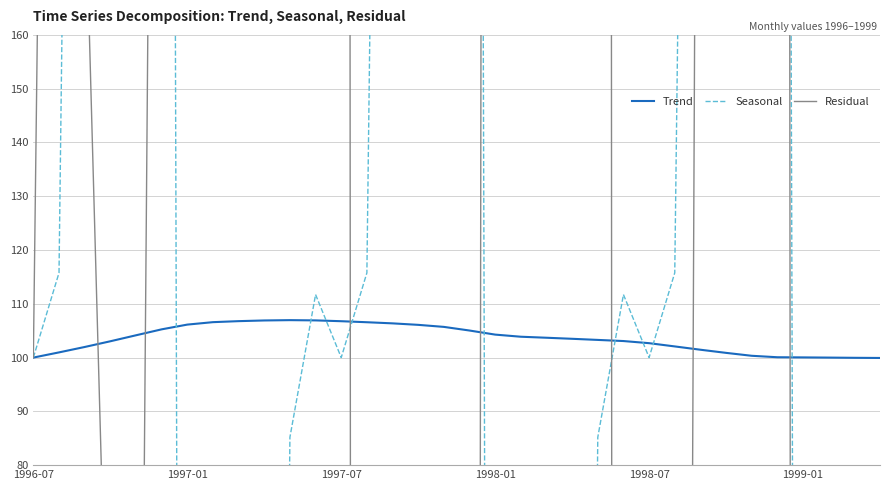

Is it true that Trend equals 100.0 at 1996-07?

True